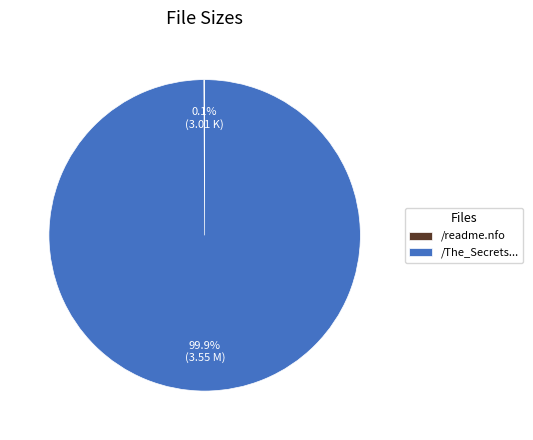

What is the largest slice in the pie chart?

/The_Secrets...